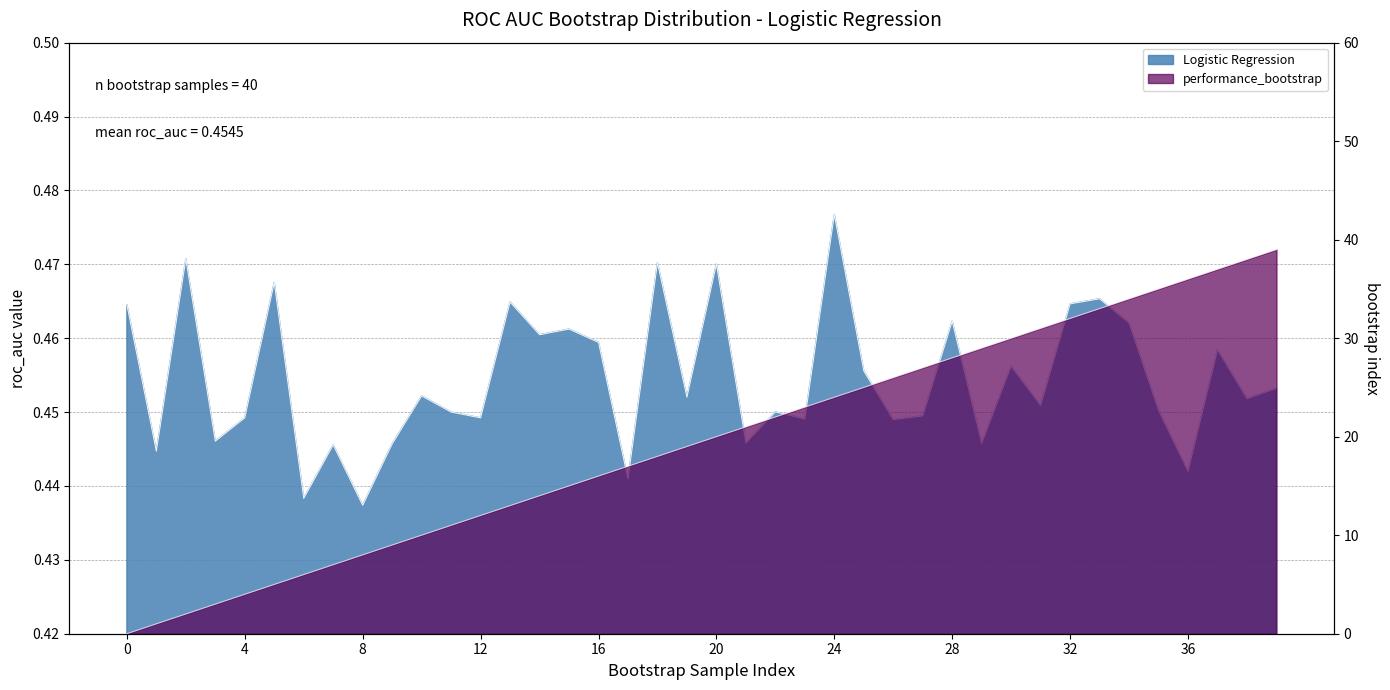

What is the total value across all series at 29?

29.4